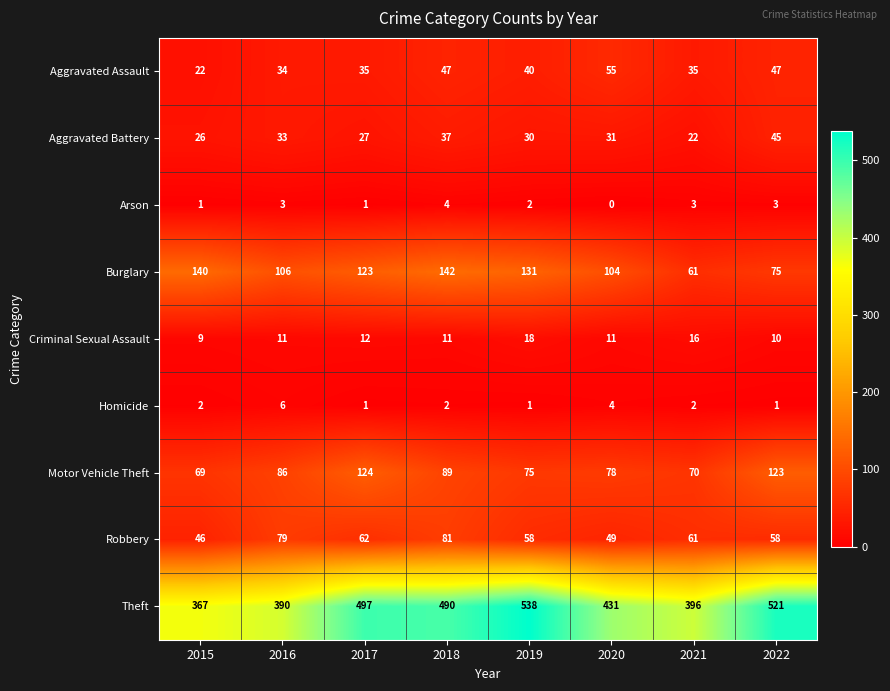

What is the maximum value shown in the chart?

538